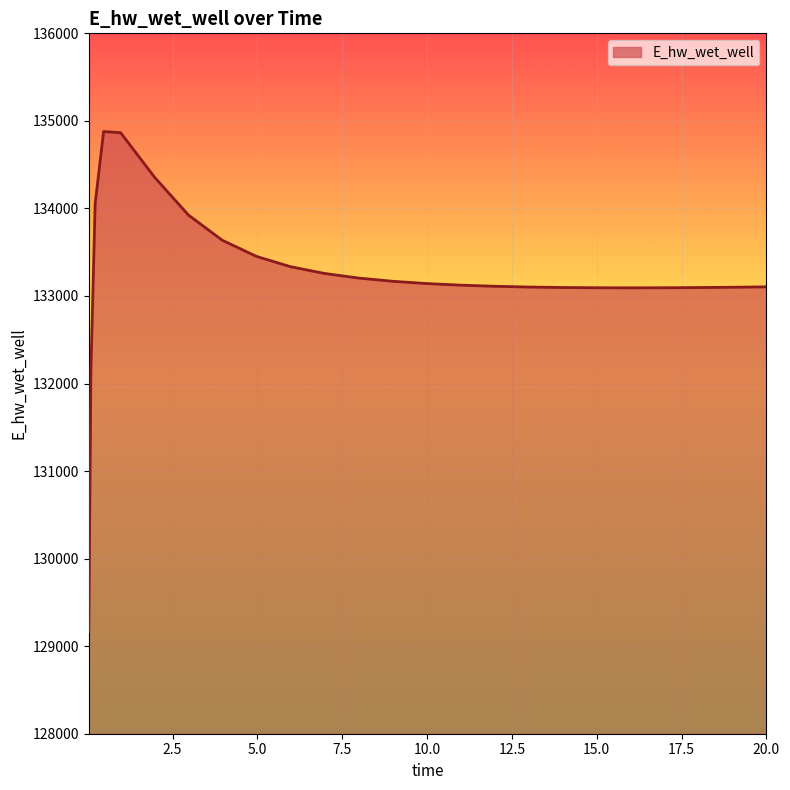

What is the smallest value displayed?

129163.7